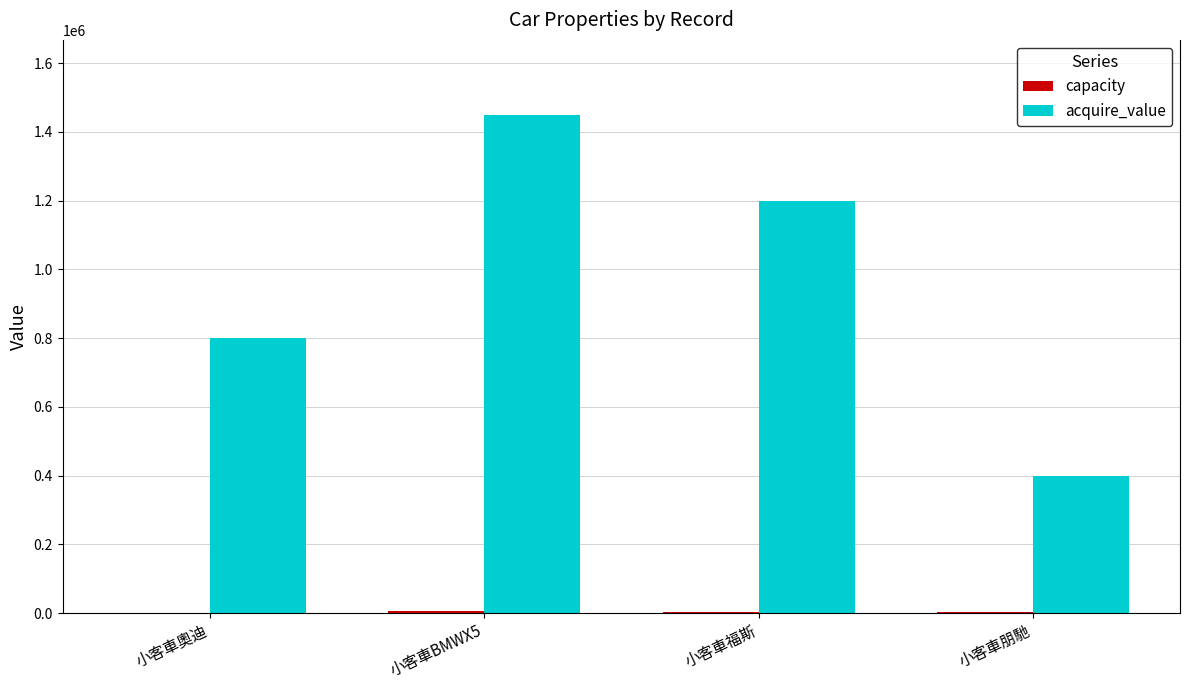

At which category is the sum across all series the highest?

小客車BMWX5